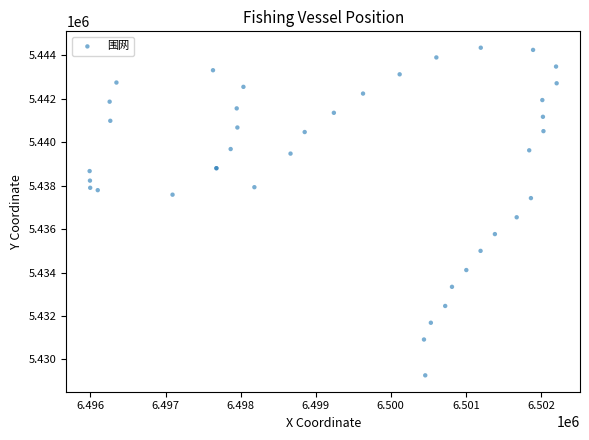

What Y value in the scatter plot is closest to 5436806?

5436542.2